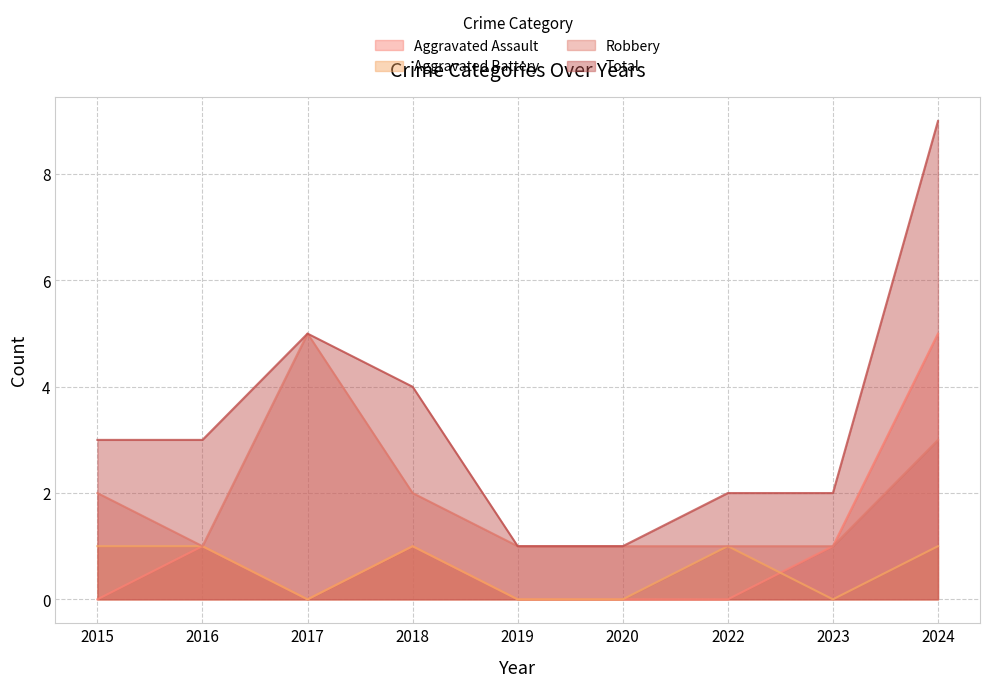

Reading left to right, list all the values displayed in this chart.

Aggravated Assault: 2015=0	2016=1	2017=0	2018=1	2019=0	2020=0	2022=0	2023=1	2024=5
Aggravated Battery: 2015=1	2016=1	2017=0	2018=1	2019=0	2020=0	2022=1	2023=0	2024=1
Robbery: 2015=2	2016=1	2017=5	2018=2	2019=1	2020=1	2022=1	2023=1	2024=3
Total: 2015=3	2016=3	2017=5	2018=4	2019=1	2020=1	2022=2	2023=2	2024=9